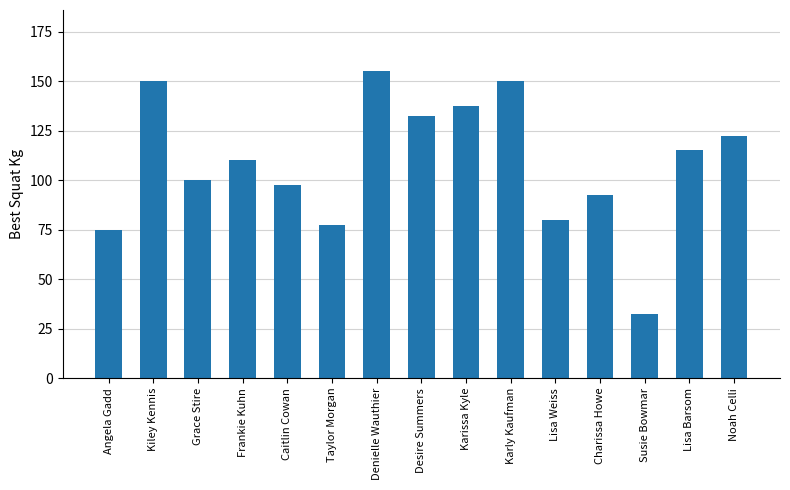

What is the smallest value displayed?

32.5